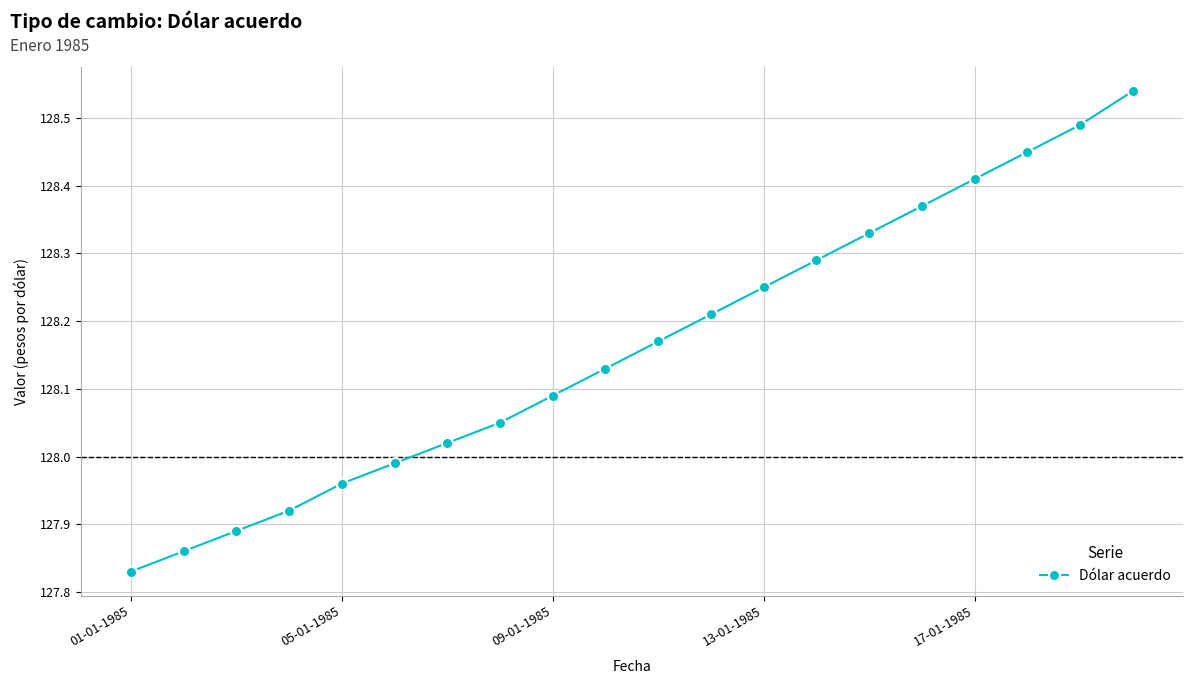

What is the difference between the maximum and minimum values?

0.7